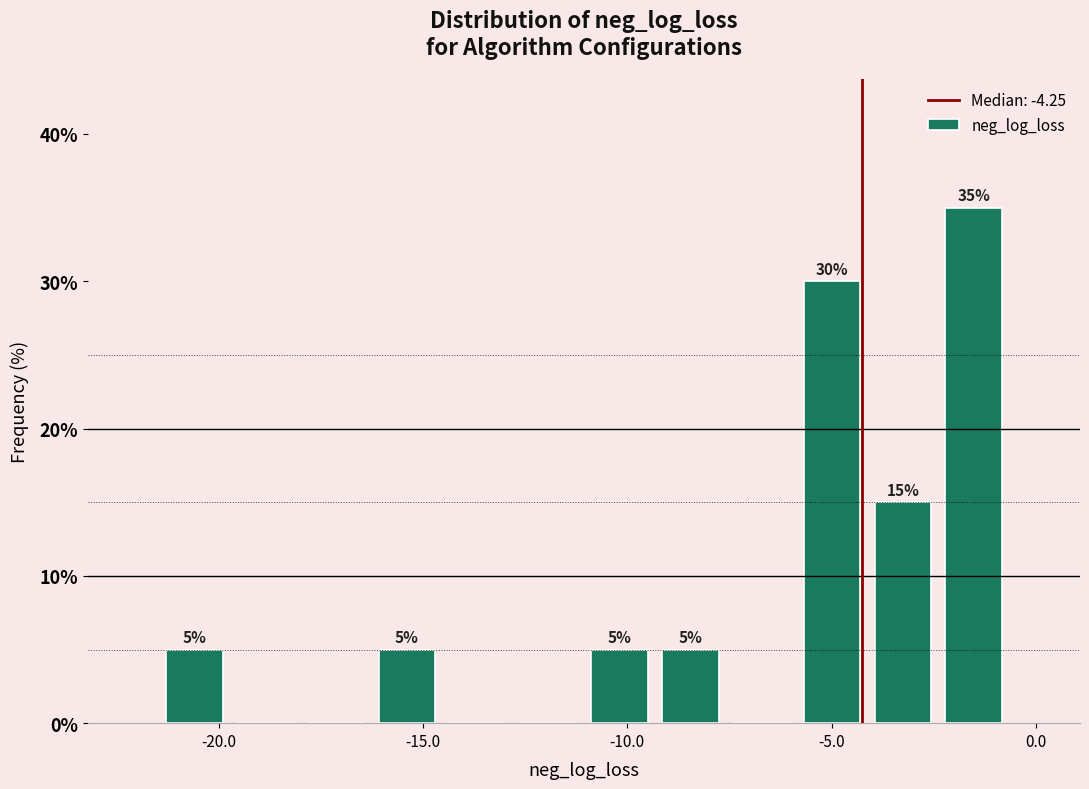

Around what value on the x-axis is the tallest bar? Give the approximate position of its centre, as read against the axis.

-1.5